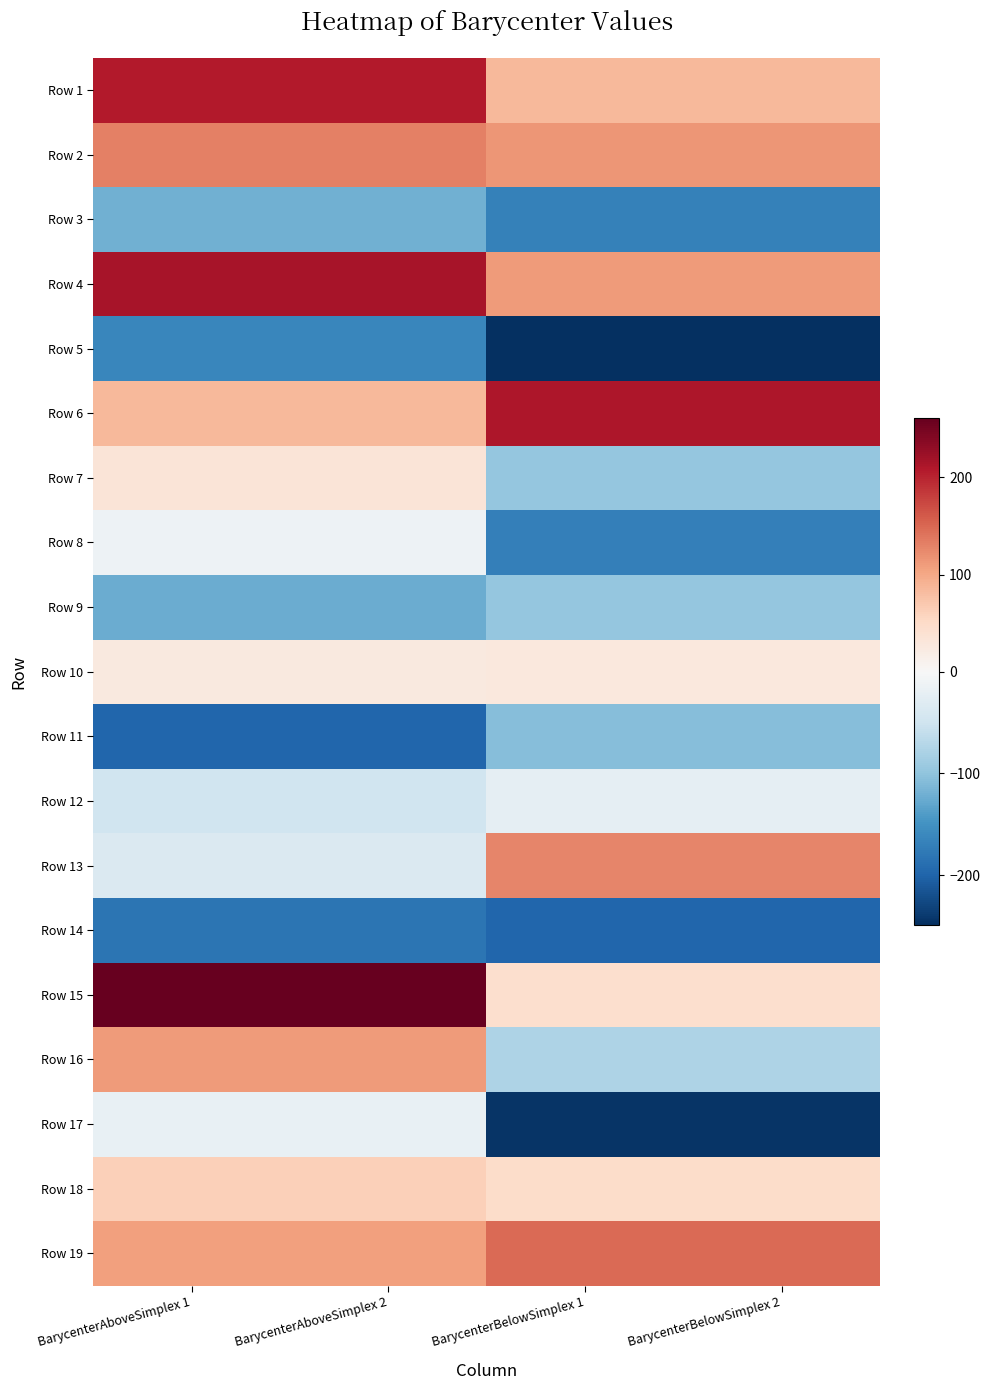

Count the number of categories in the chart.

4